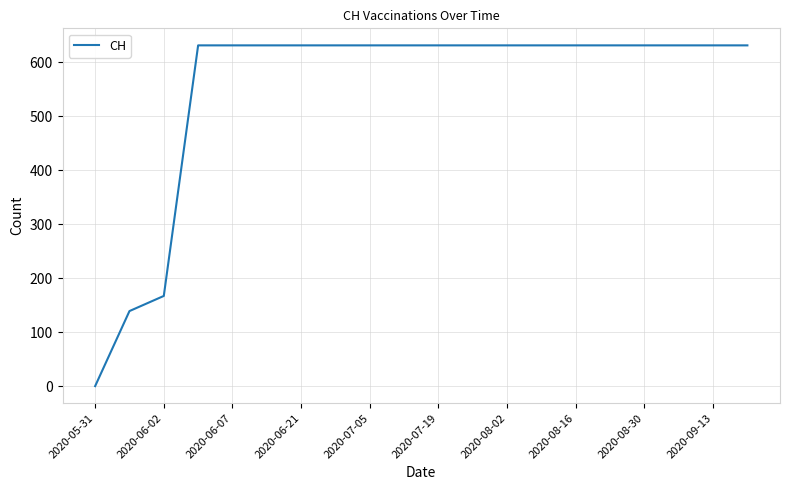

What is the maximum value shown in the chart?

631